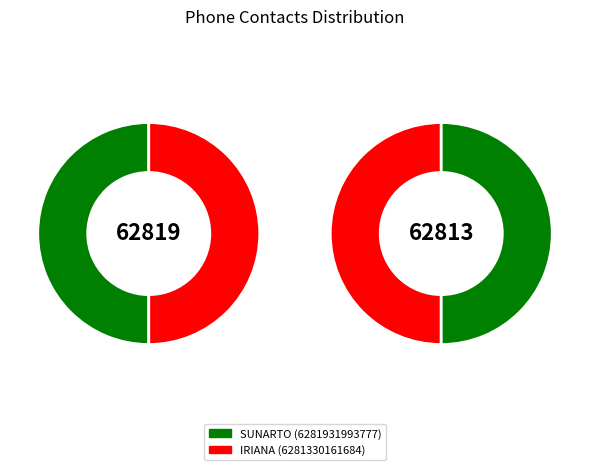

Count the number of slices in the pie.

2